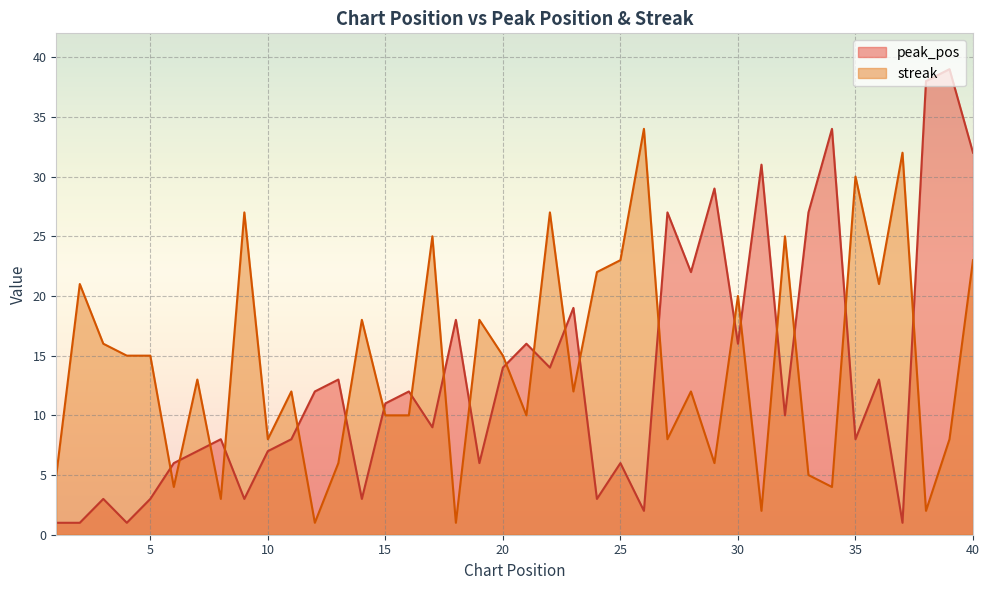

What is the average value of the peak_pos series?

13